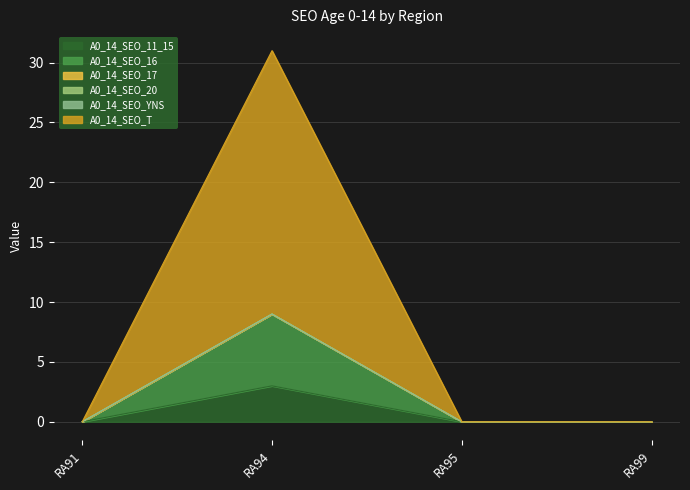

True or false: A0_14_SEO_T and A0_14_SEO_16 intersect in this chart.

False